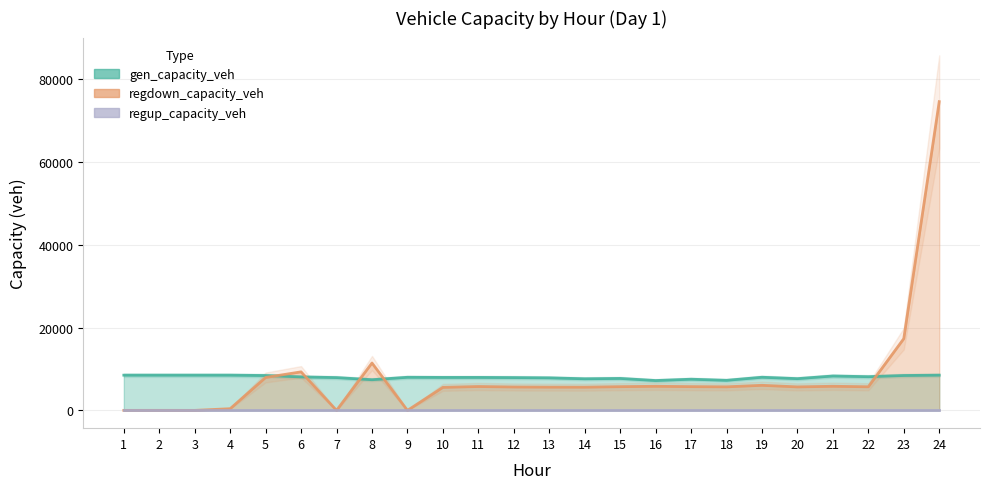

How many lines are shown in the chart?

2